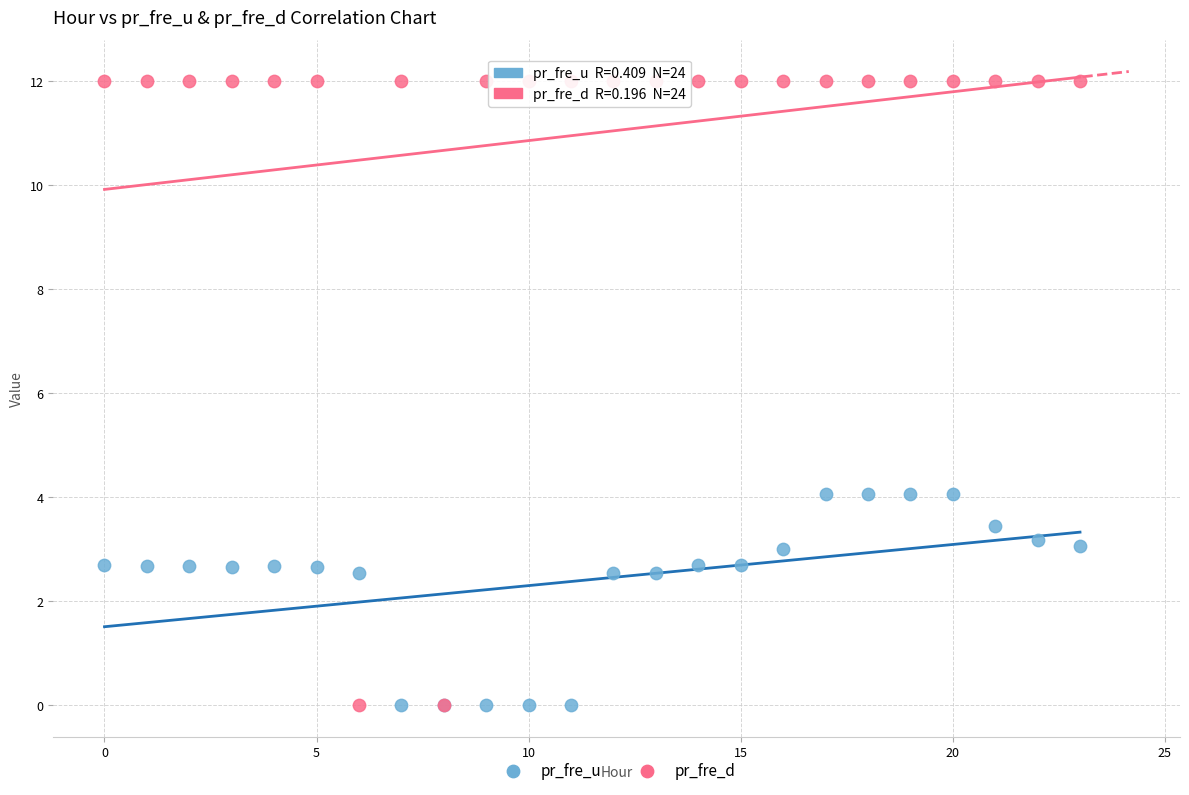

What are all the series names shown in the legend?

pr_fre_u, pr_fre_d